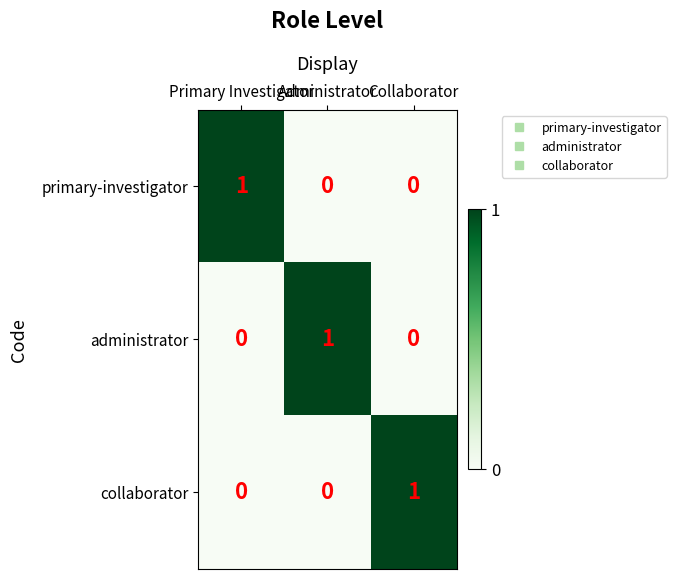

At how many categories does at least one series exceed 0?

3